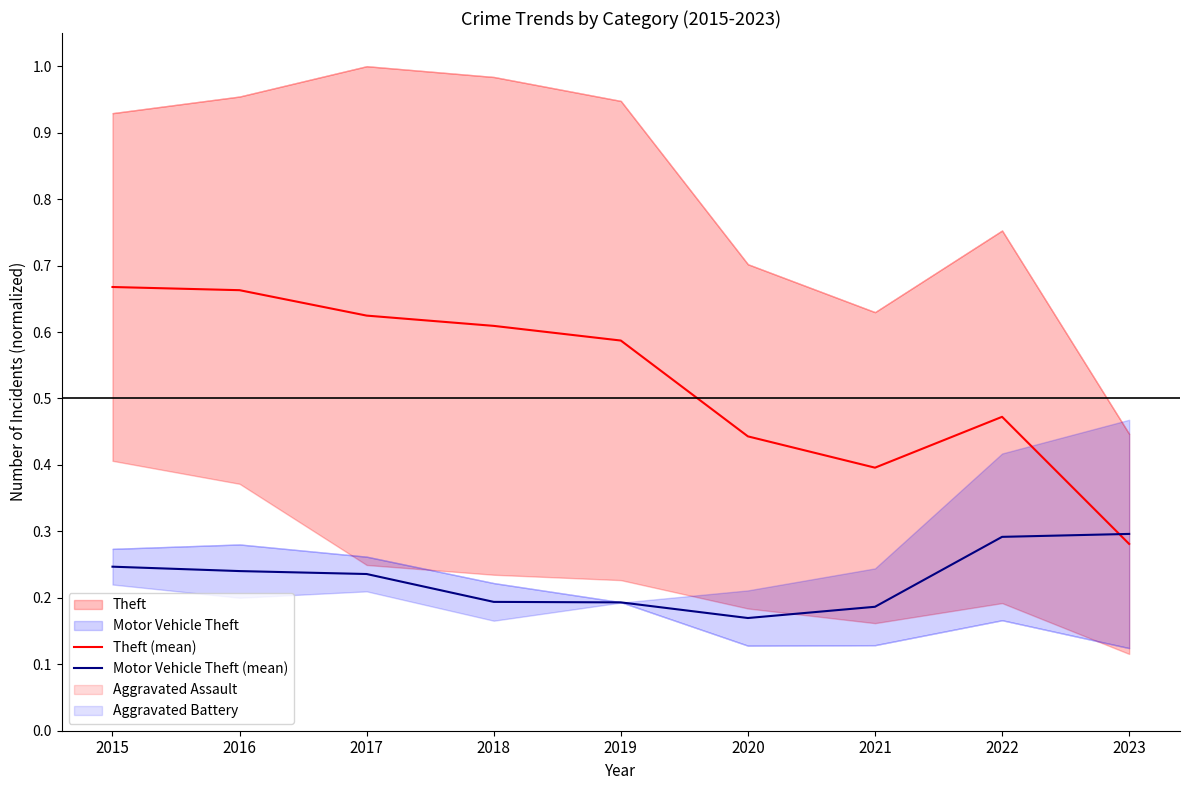

True or false: Motor Vehicle Theft (mean) has a value of 0.1 at 2020.

False